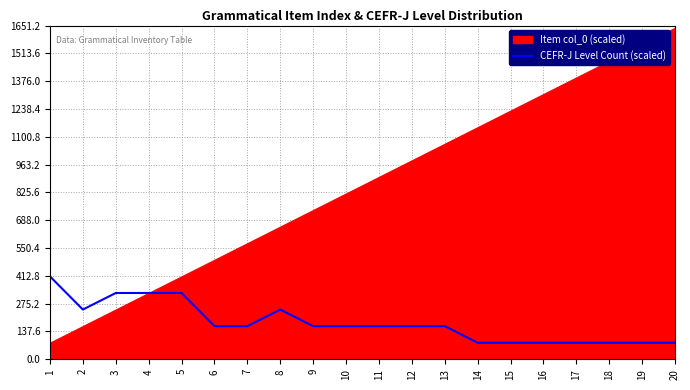

The value of CEFR-J Level Count (scaled) at 14 is 137. True or false?

False